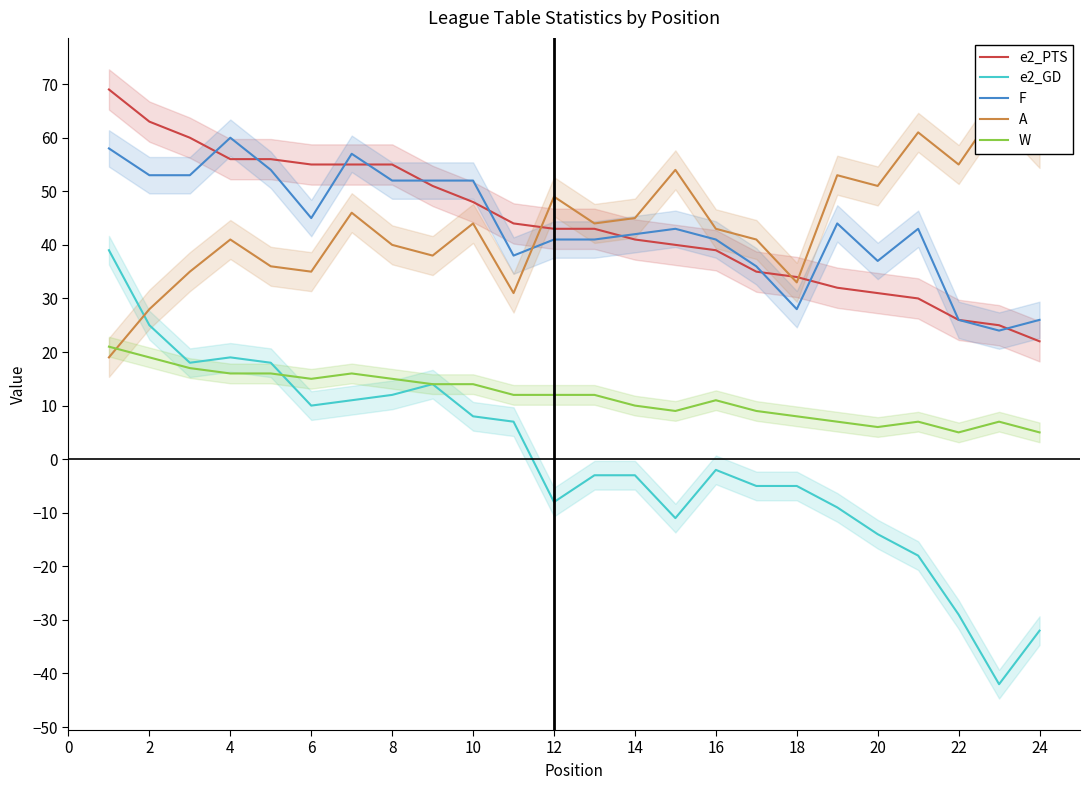

True or false: W and F cross at least once.

False